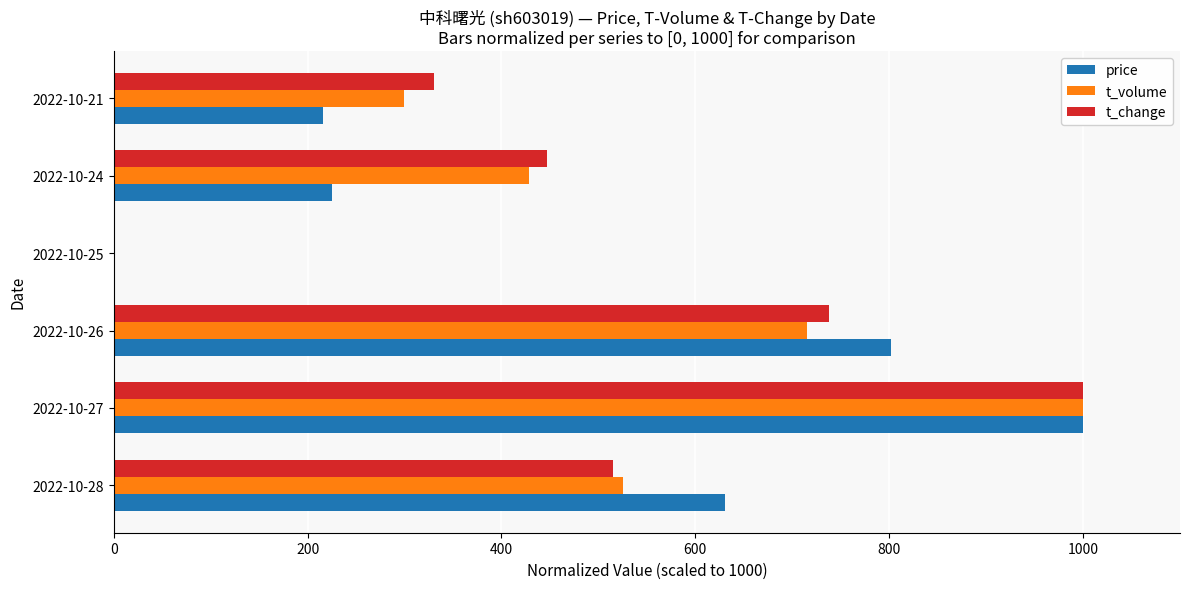

What is the sum of the t_change values at 2022-10-27 and 2022-10-21?

1330.1